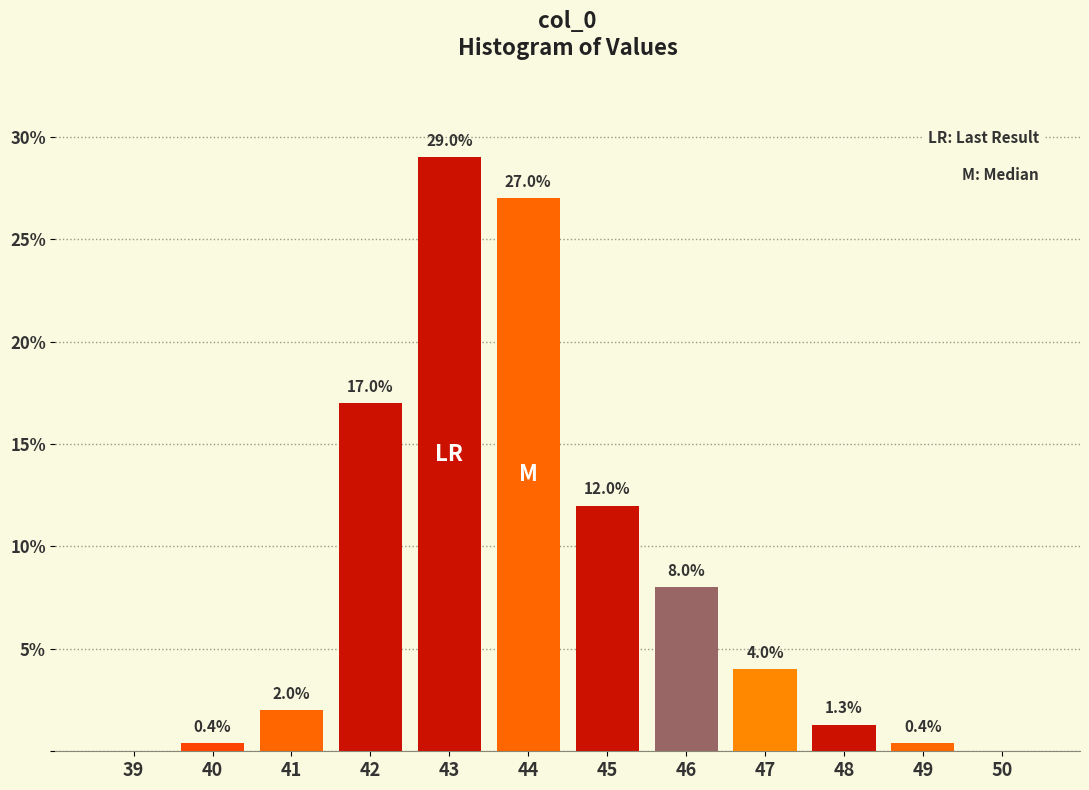

Reading right to left, transcribe all the data shown in this chart.

50=0.0	49=0.4	48=1.3	47=4.0	46=8.0	45=12.0	44=27.0	43=29.0	42=17.0	41=2.0	40=0.4	39=0.0